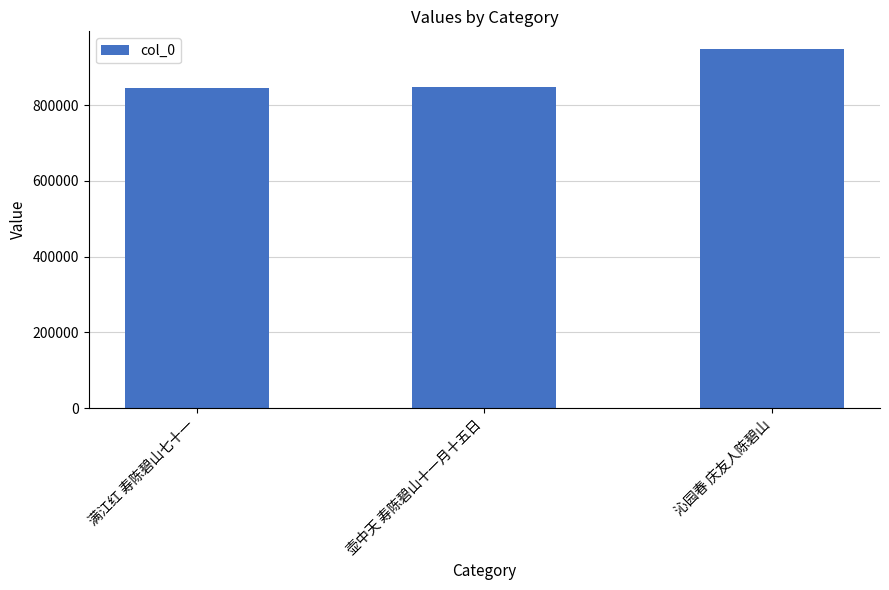

What is the minimum value shown in the chart?

846730